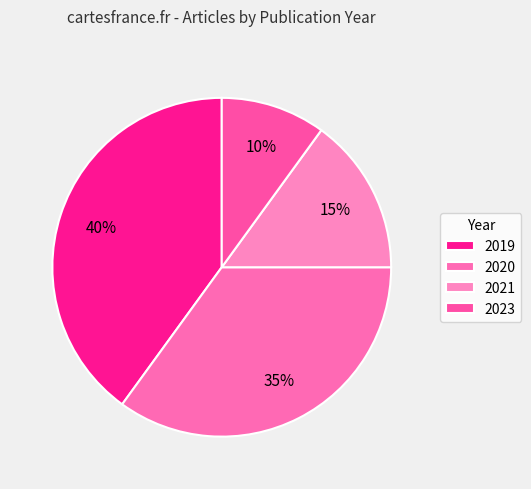

Is it true that 2023 is 10% of the pie?

True